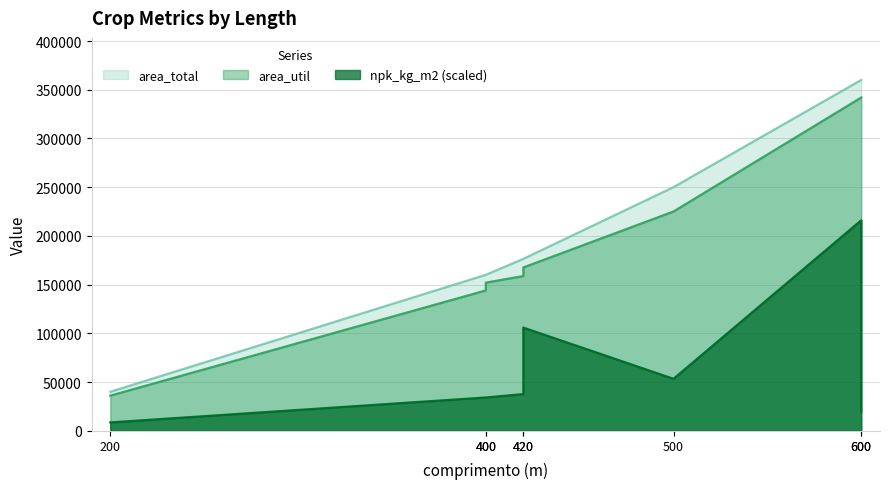

What is the highest value of the area_util series?

342000.0